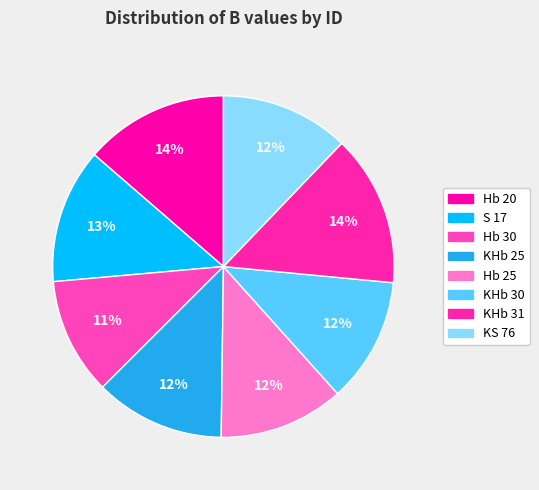

Is KHb 31 the majority of the pie?

No